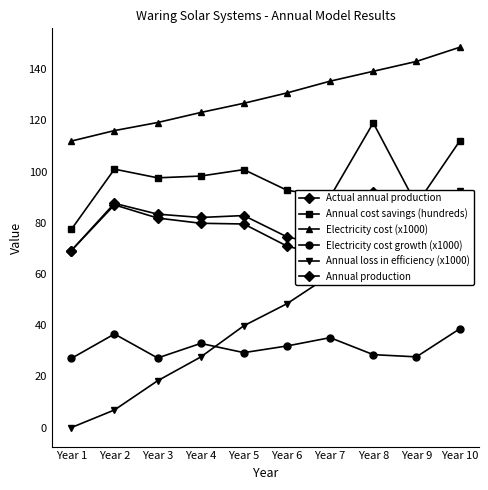

Between Year 6 and Year 9, which series saw the biggest shift?

Annual loss in efficiency (x1000)